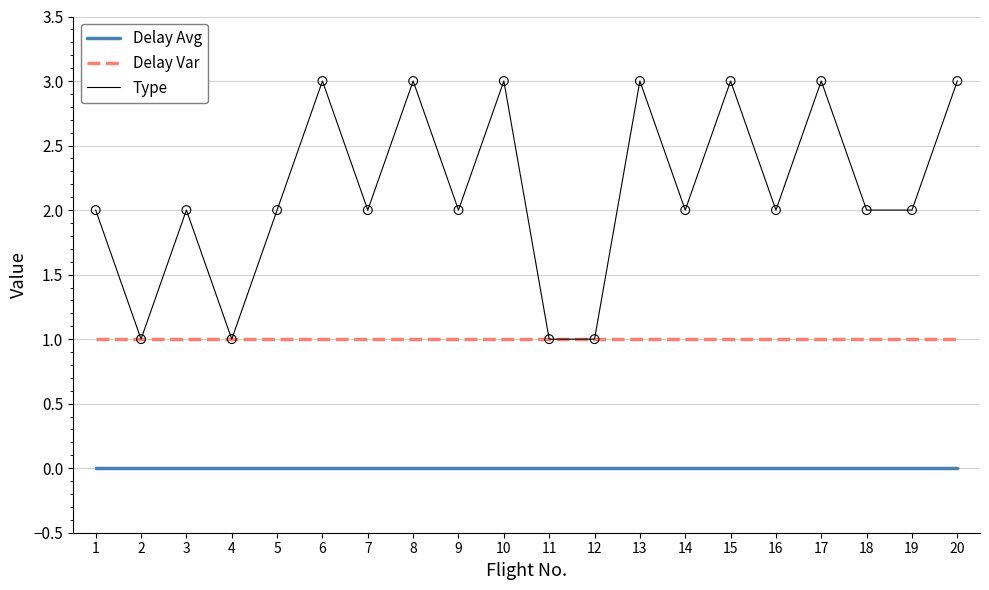

What are all the series names shown in the legend?

Delay Avg, Delay Var, Type